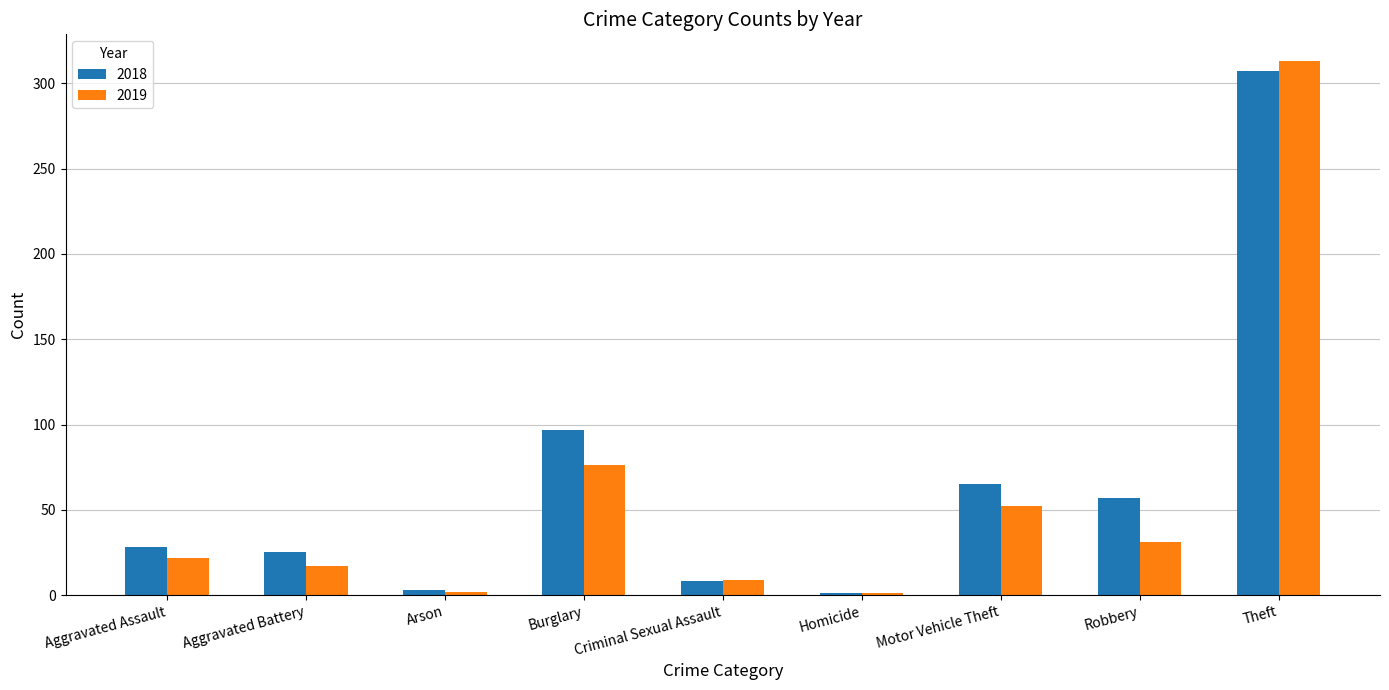

Which series has the largest total across all categories?

2018